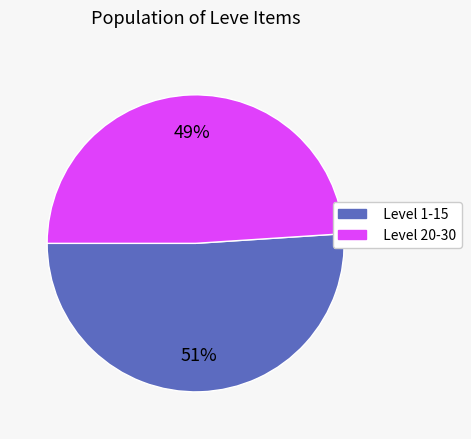

To the nearest percent, what is the difference between the largest and smallest slice percentages?

2%